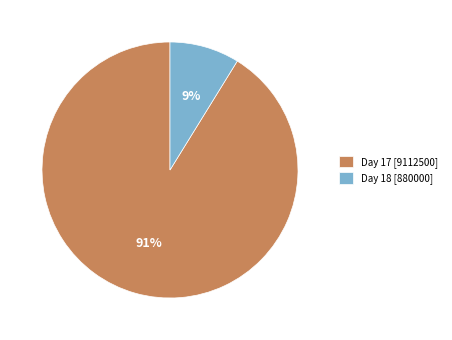

Is Day 17 [9112500] the majority of the pie?

Yes